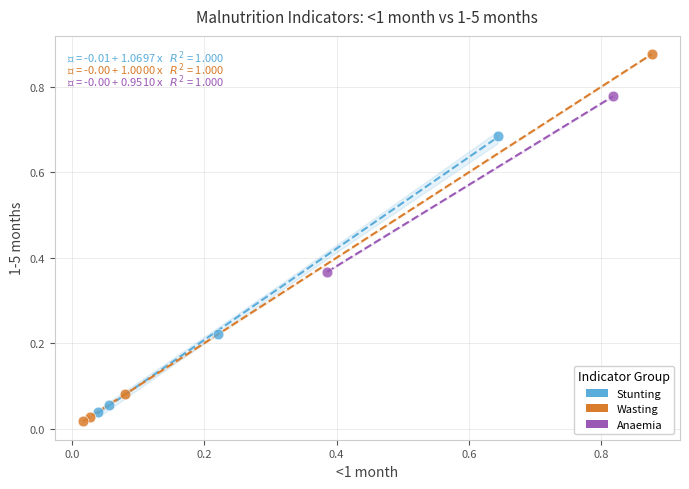

What are all the series names shown in the legend?

Stunting, Wasting, Anaemia